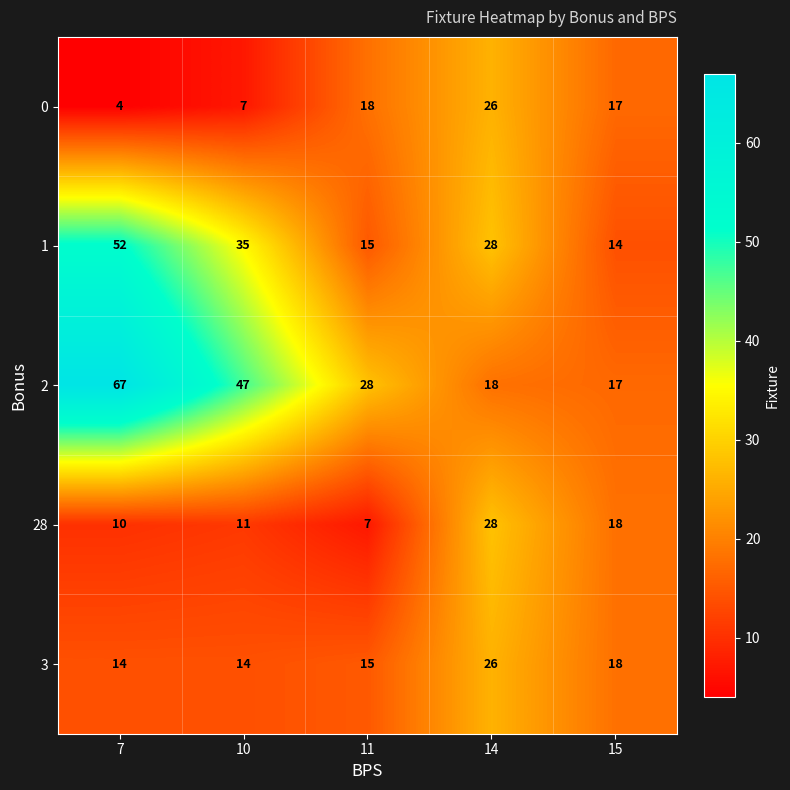

Which series changed the most between 11 and 14?

28